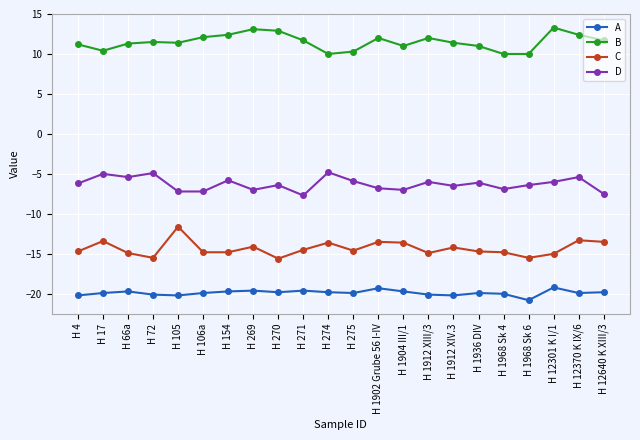

What is the value of the B point at the 14th from the left?

11.0